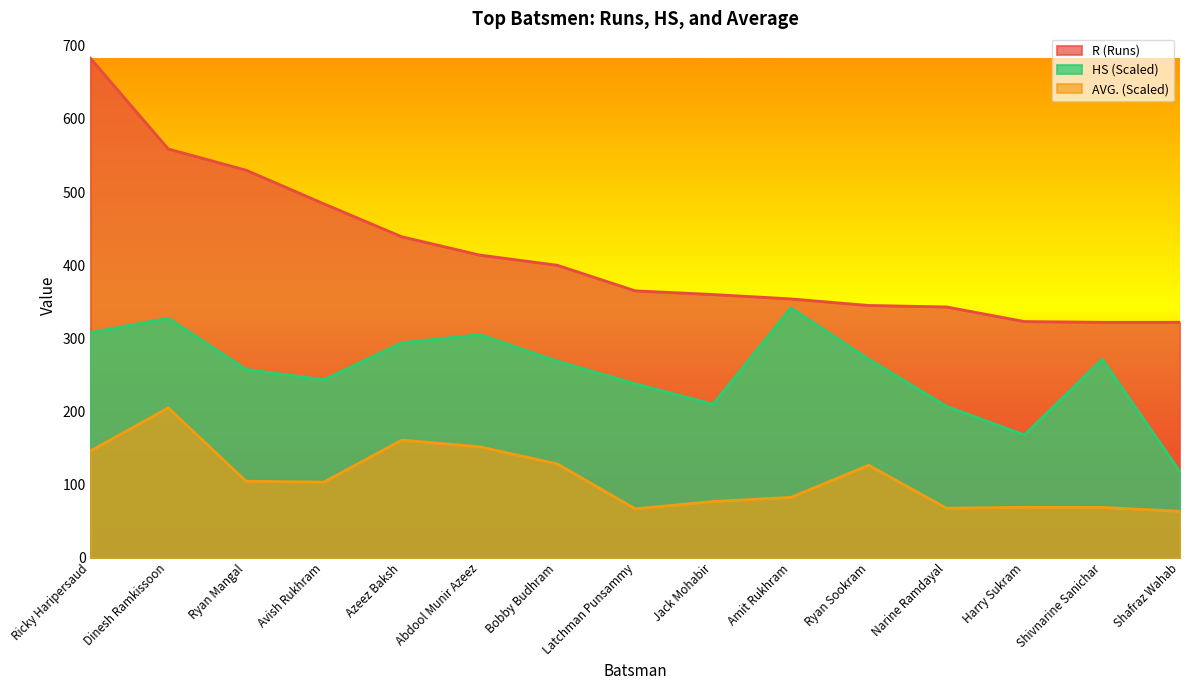

Which series has the largest range (max minus min)?

R (Runs)